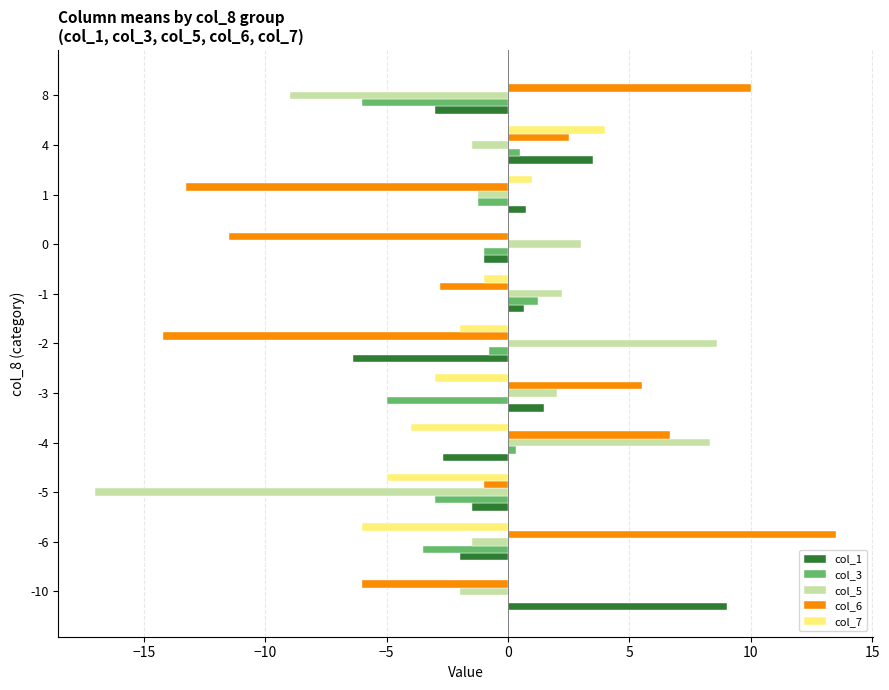

Between -6 and 0, which series saw the biggest shift?

col_6